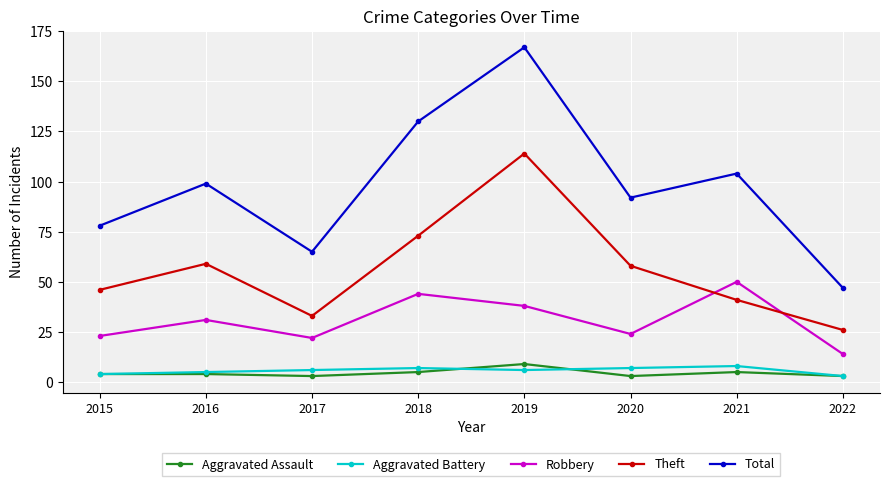

True or false: Aggravated Battery and Total intersect in this chart.

False